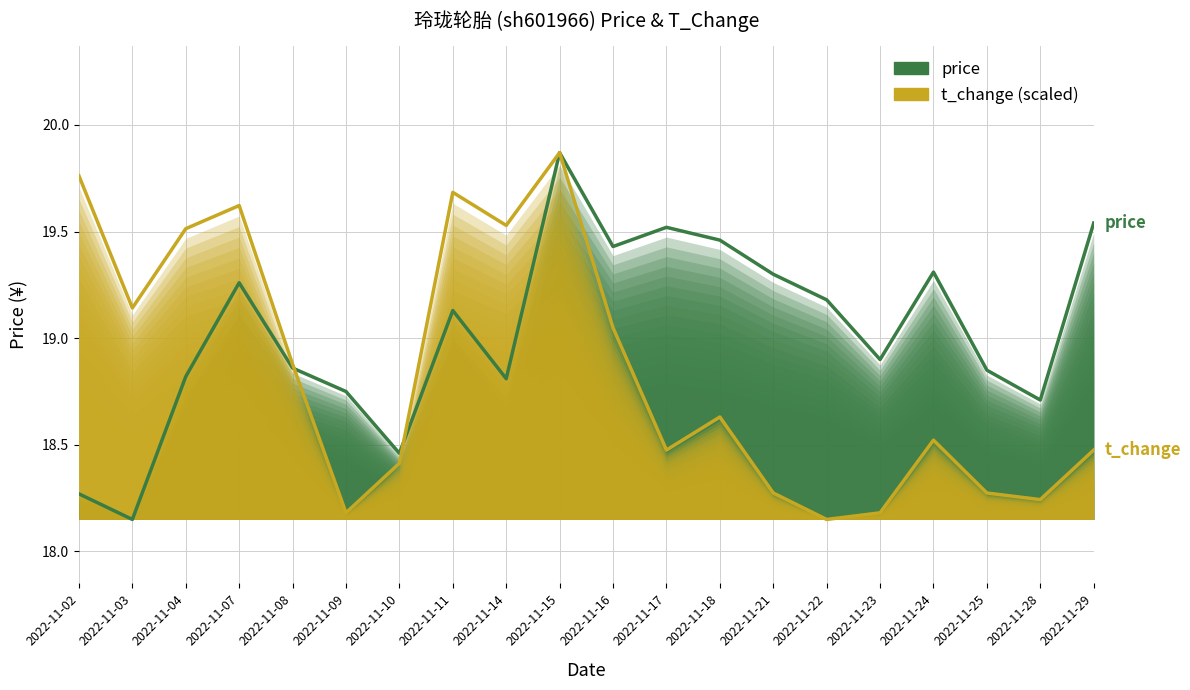

At which category does price reach its first local valley?

2022-11-03